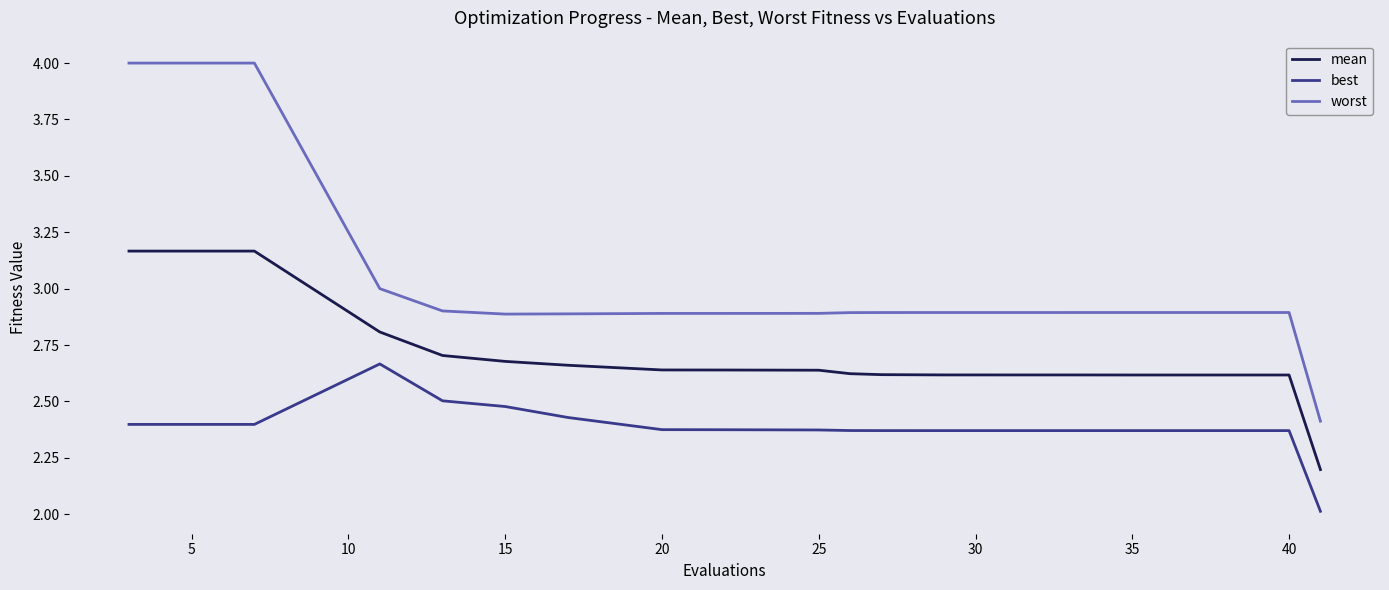

How many lines are shown in the chart?

3